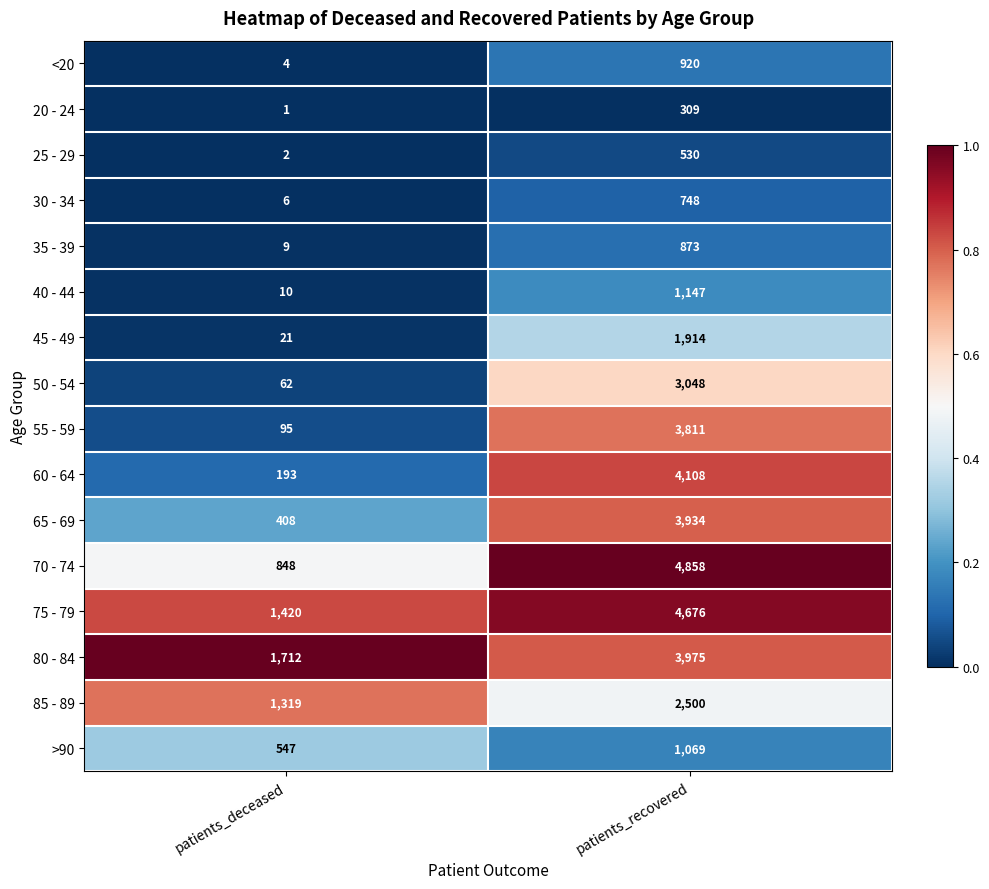

What is the average value of the 25 - 29 series?

266